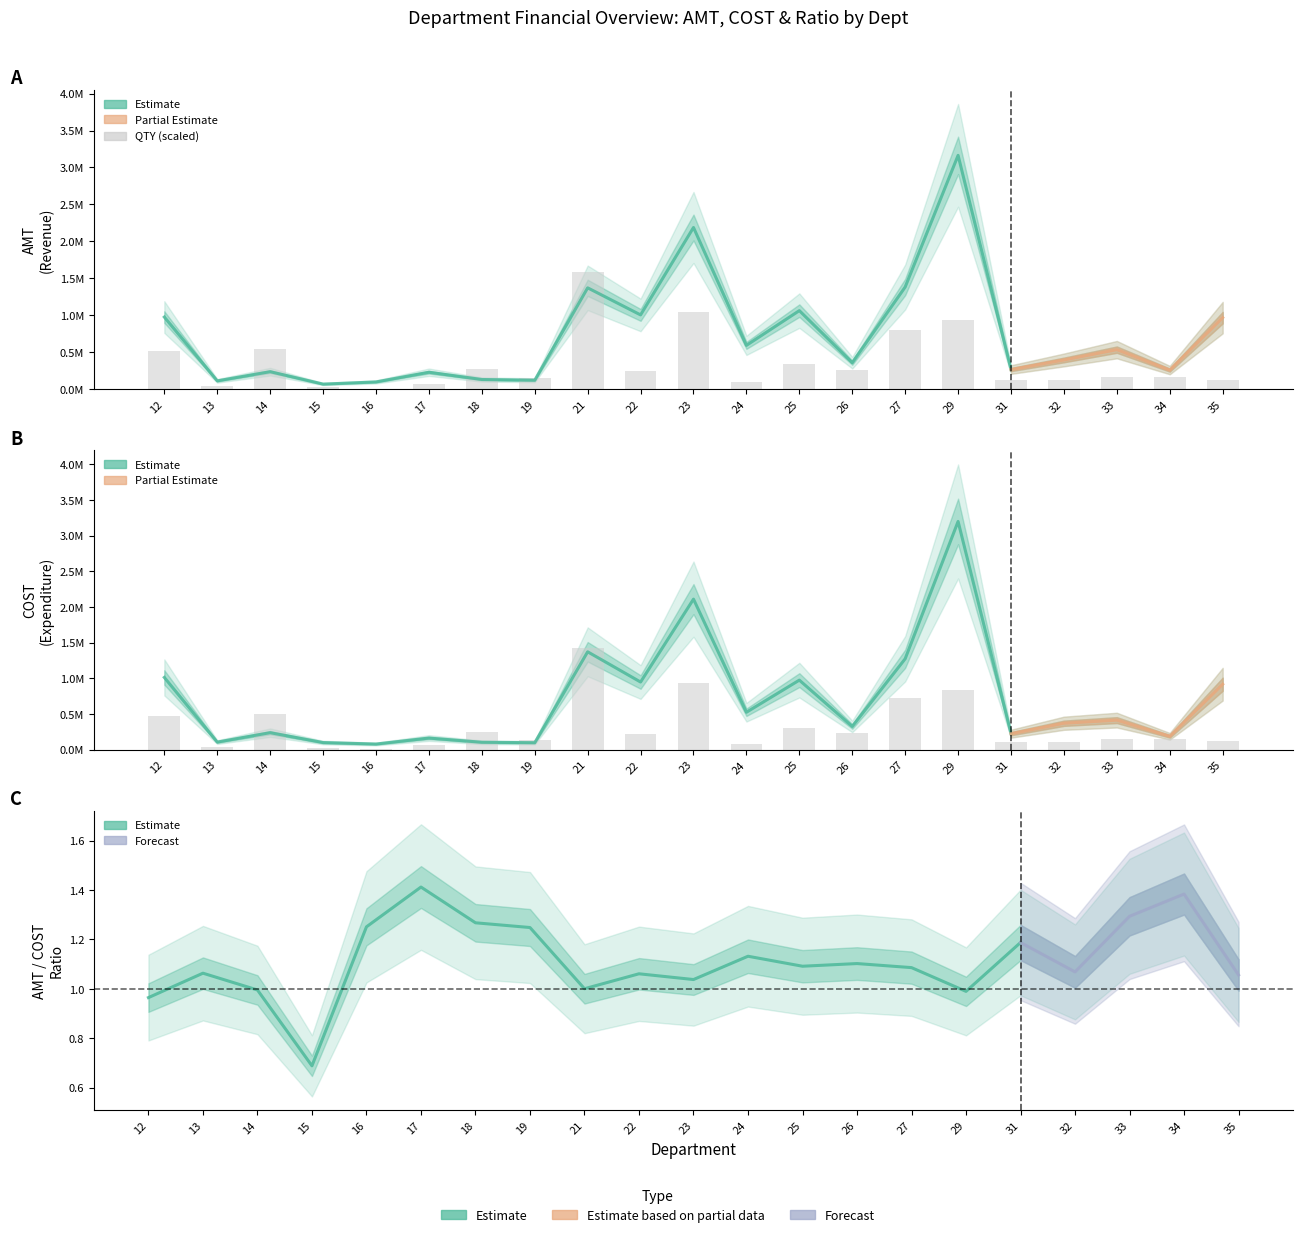

Is it true that COST equals 1813331.5 at 12?

False